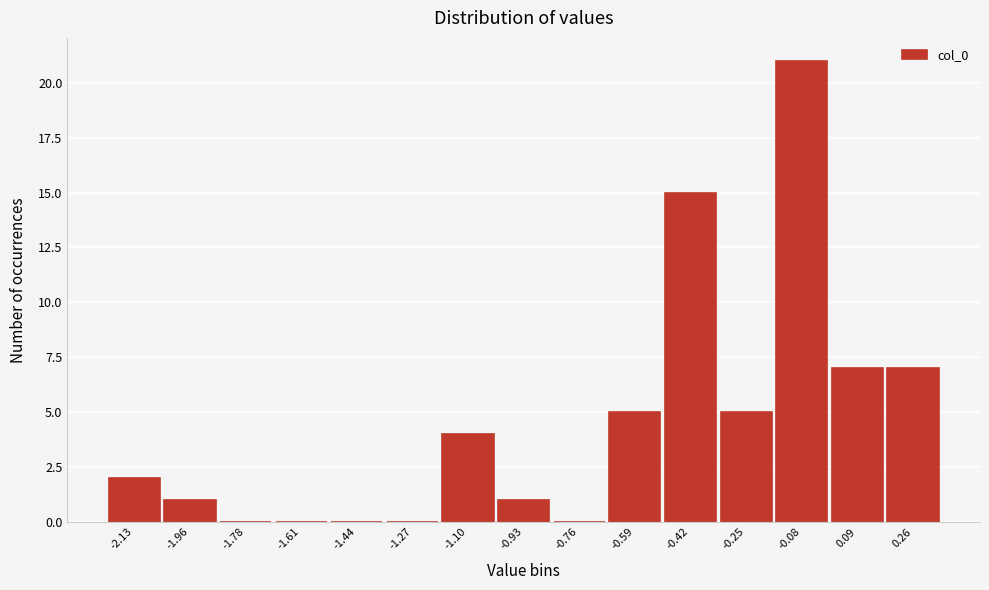

Over which range of the x-axis is the bar tallest?

-0.16 to 0.00